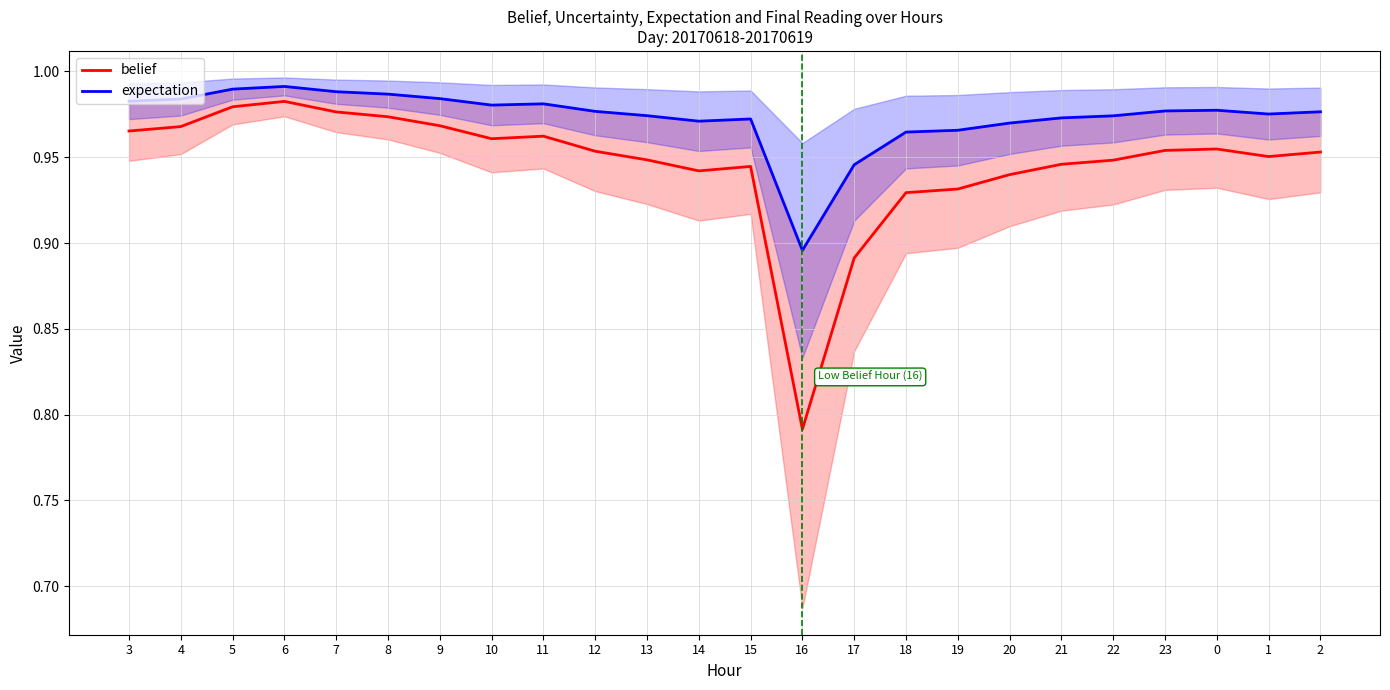

Is it true that expectation equals 1.4 at 12?

False